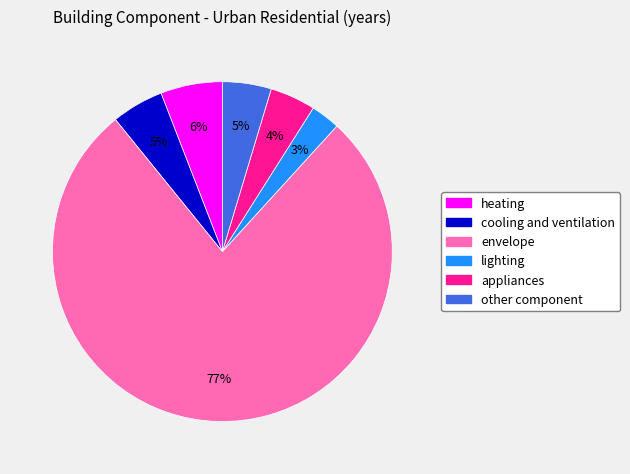

True or false: cooling and ventilation accounts for 5% of the total.

True